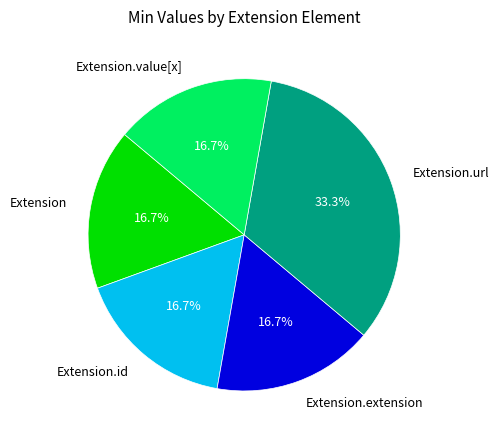

Count the number of slices in the pie.

5